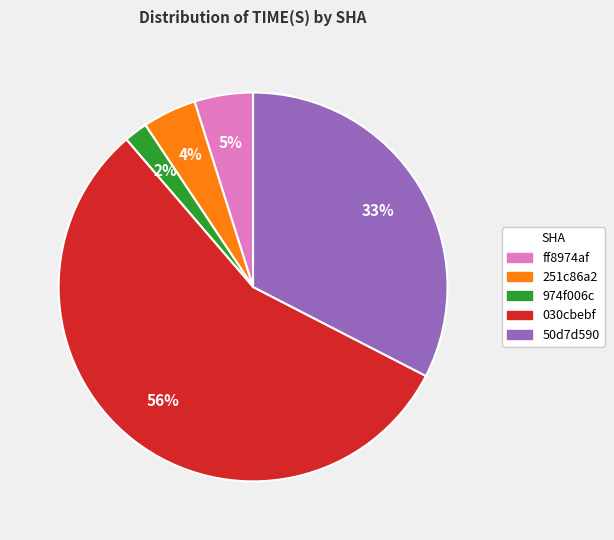

How many segments does this pie chart have?

5